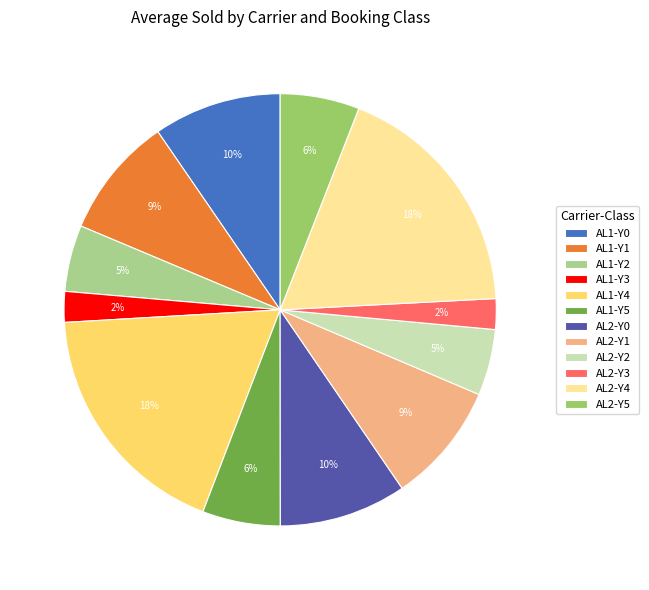

To the nearest percent, what portion does AL2-Y3 represent?

2%